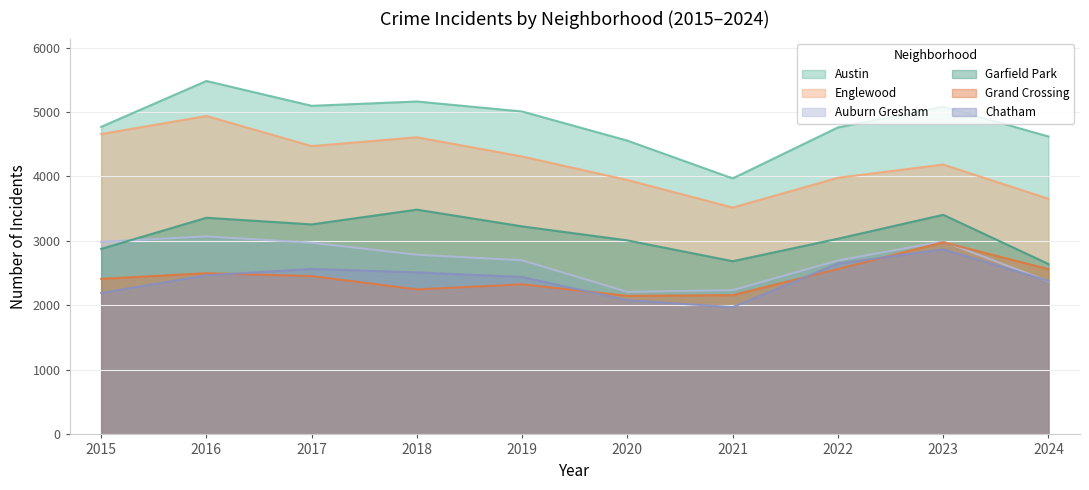

Rank the series by their maximum value, from highest to lowest.

Austin, Englewood, Garfield Park, Auburn Gresham, Grand Crossing, Chatham